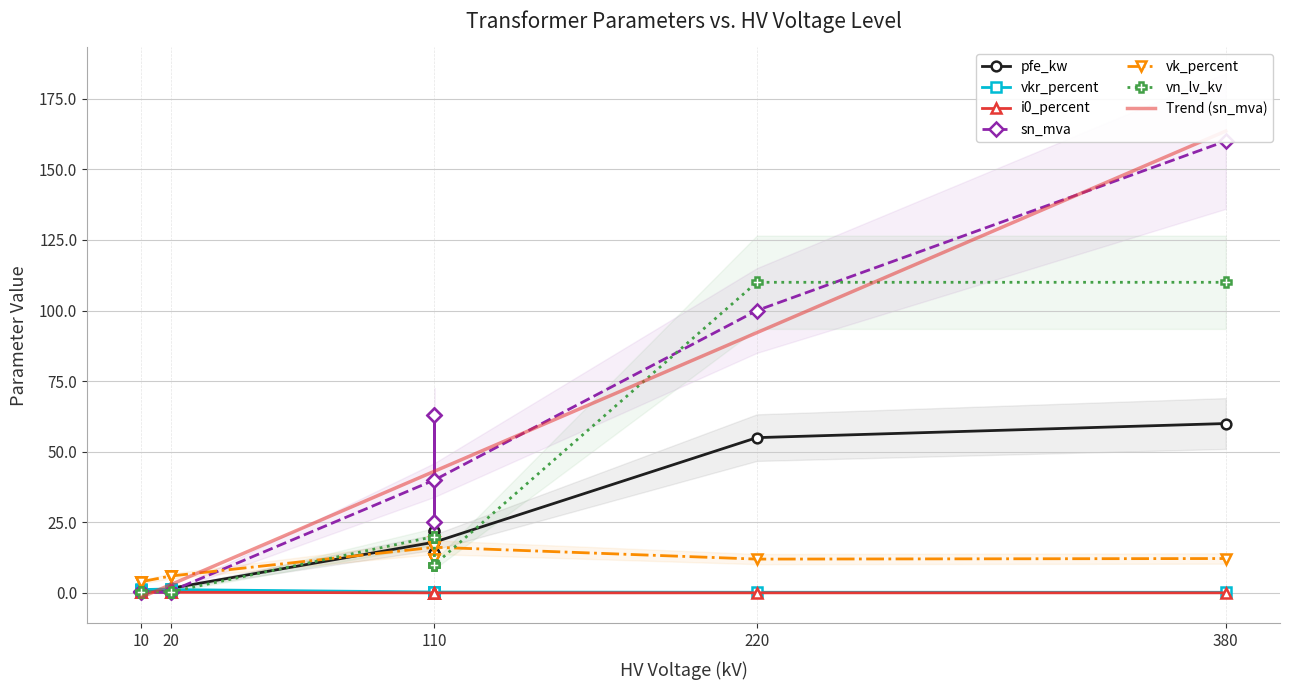

What is the value of the pfe_kw point at the 14th from the left?

1.2